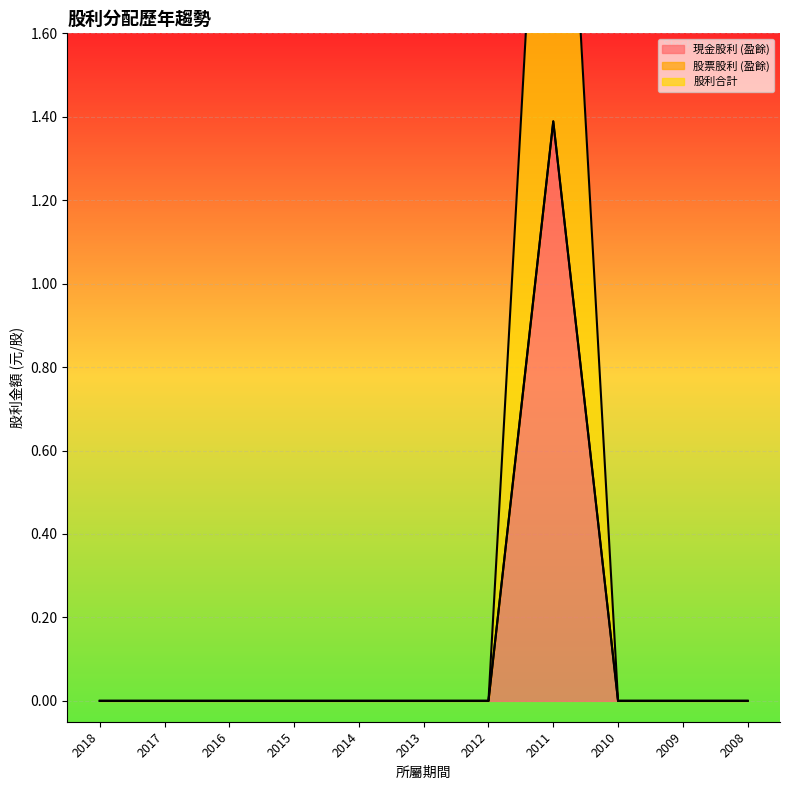

At how many categories does at least one series exceed 0?

1